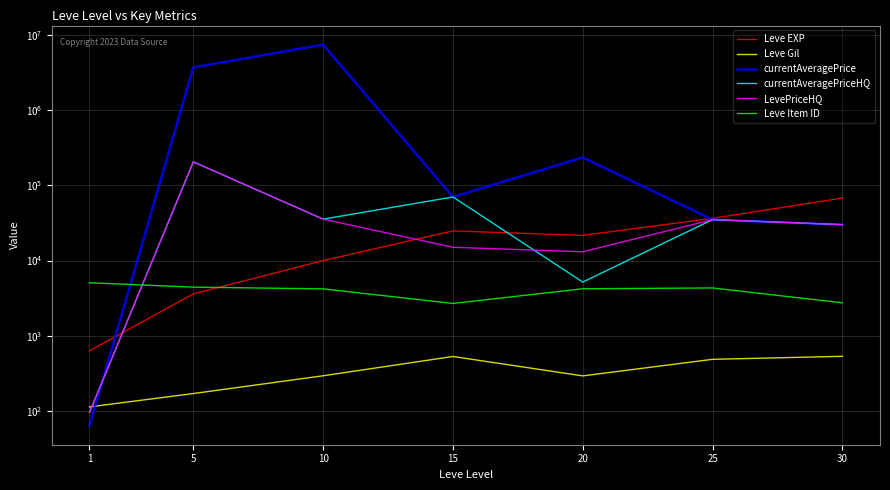

Which label corresponds to the smallest value in the chart?

1